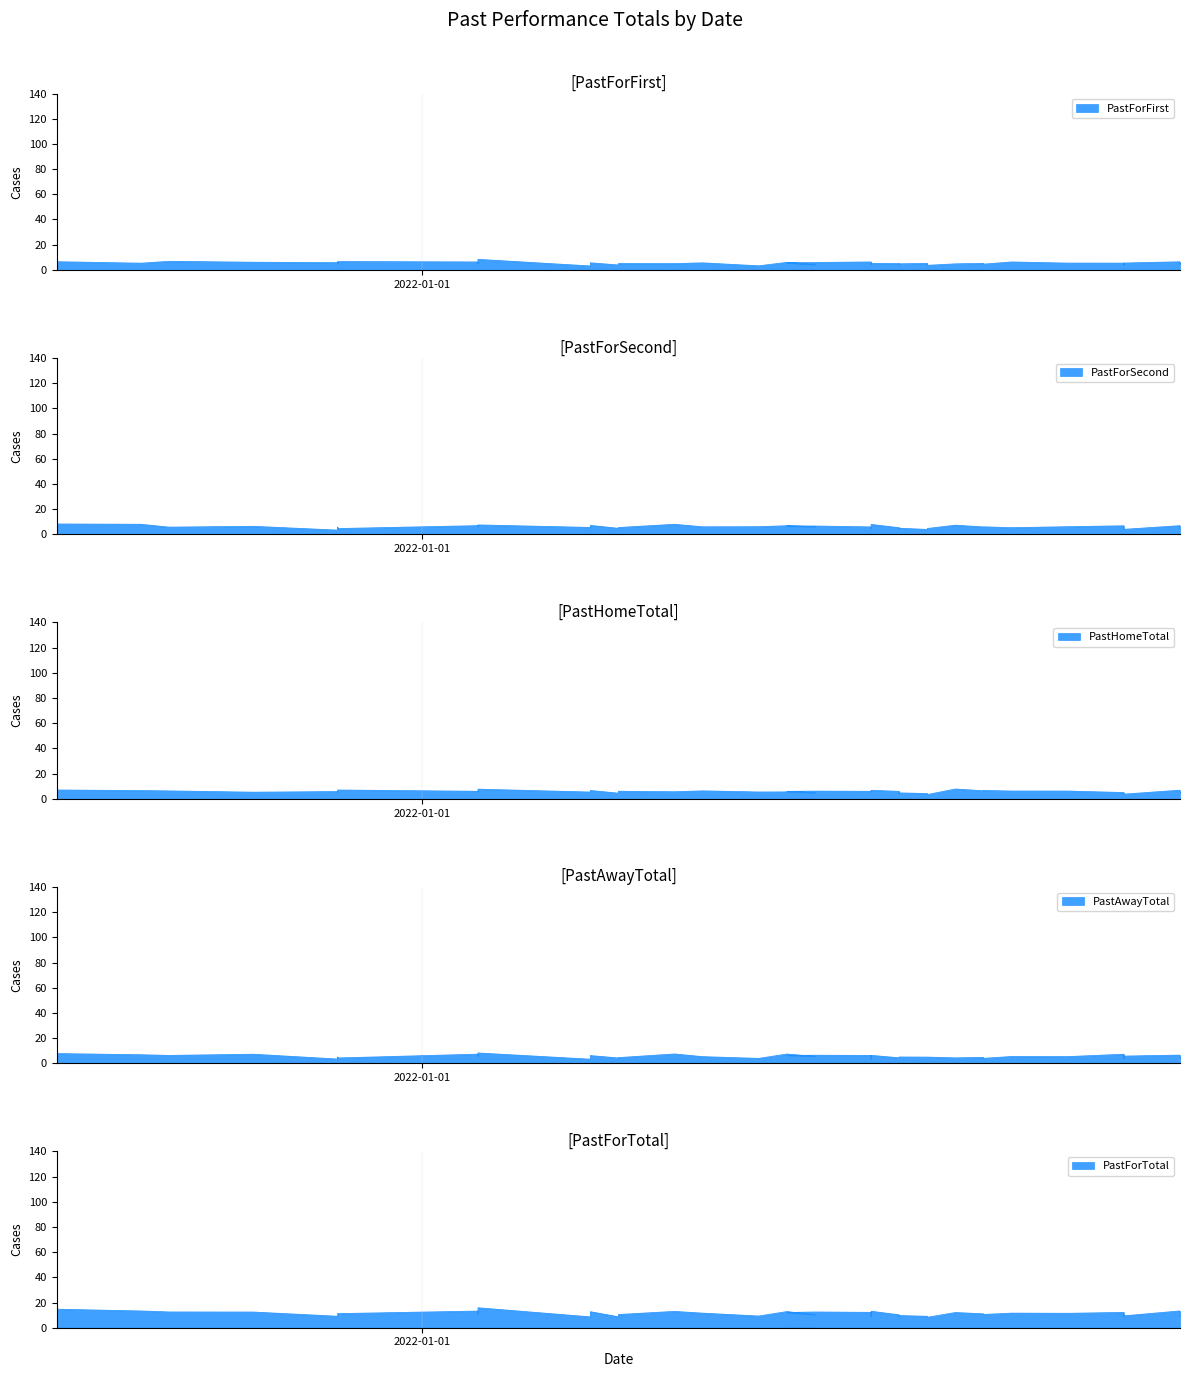

What are all the series names shown in the legend?

PastForFirst, PastForSecond, PastHomeTotal, PastAwayTotal, PastForTotal